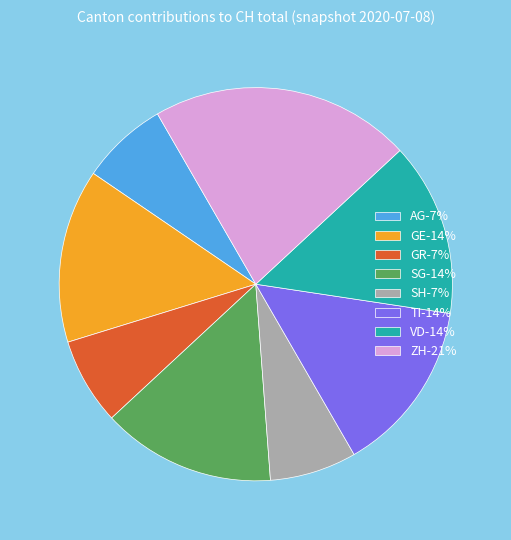

What is the ratio of the value at ZH to the value at VD?

1.5